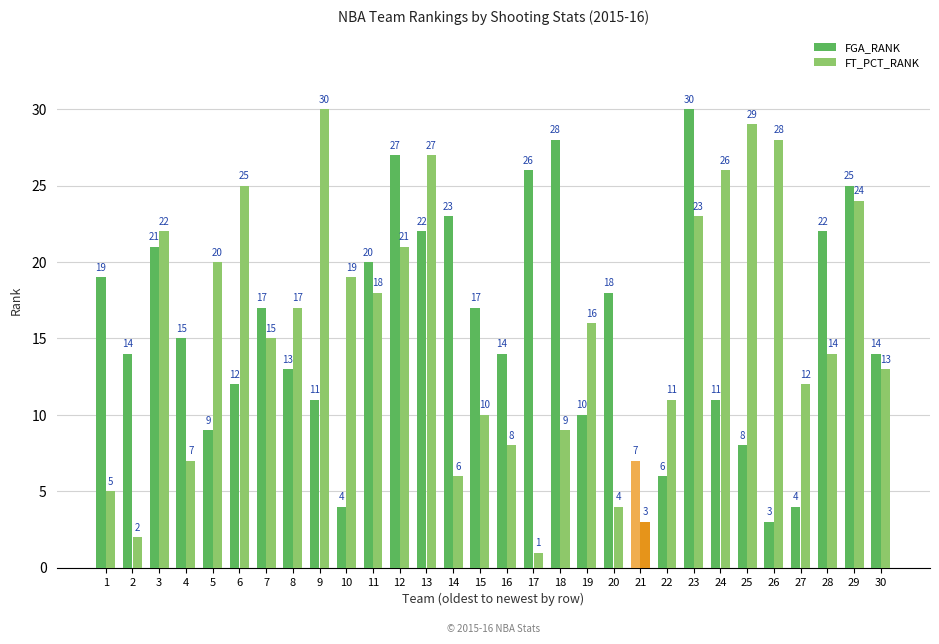

At 17, list the series in order from largest to smallest.

FGA_RANK, FT_PCT_RANK